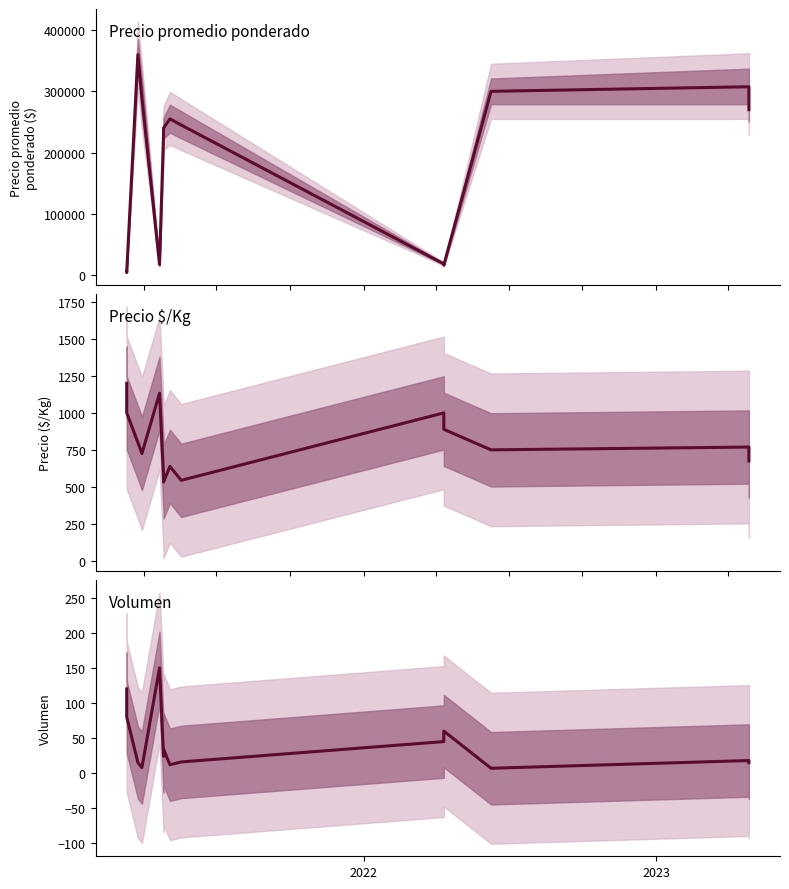

How many categories are shown in the chart?

14